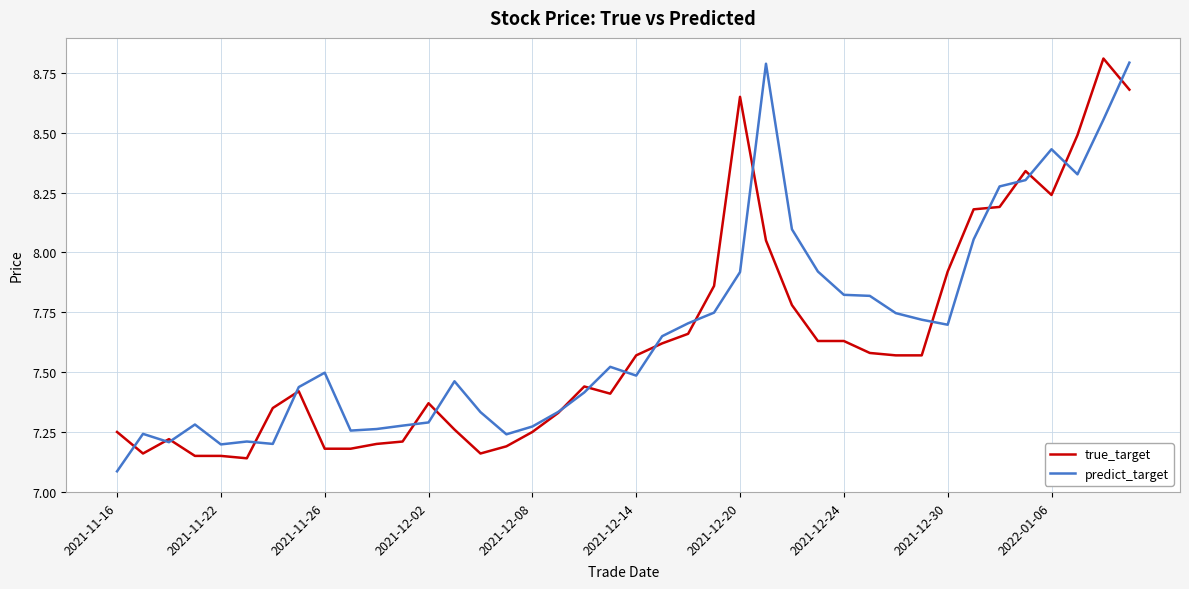

What is the maximum value shown in the chart?

8.8